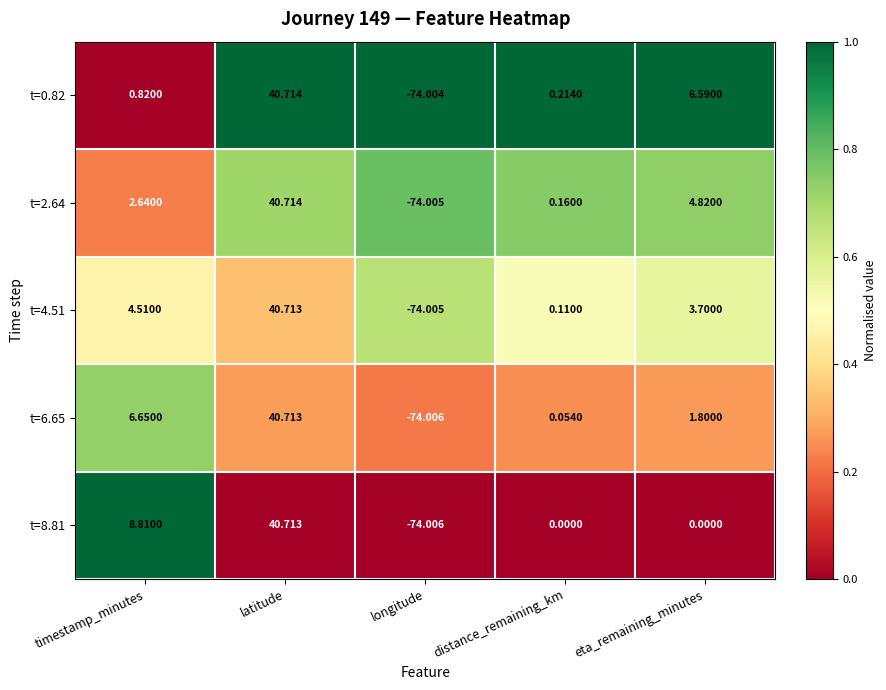

Which category has the highest value in the t=8.81 series?

latitude